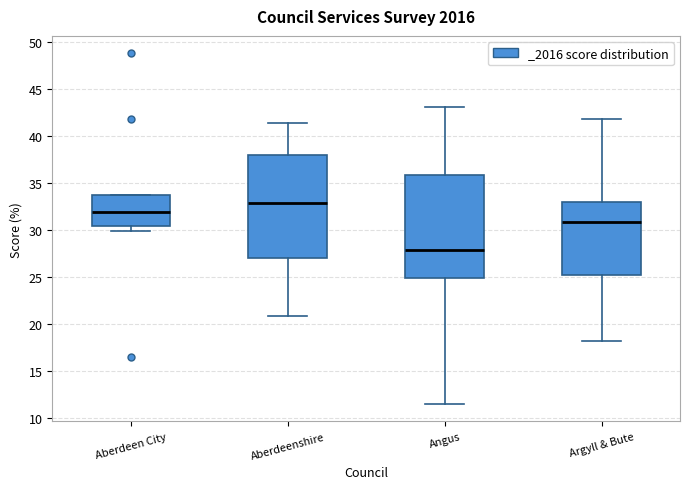

Reading left to right, transcribe this box plot: for each box, give where its median line is, the range the box spans, and where its two whiskers end, as read against the y-axis. The values are not printed on the chart, so give them approximately, as read against the axis.

Aberdeen City: median 32.0, box 30.5 to 33.5, whiskers 30.0 to 33.5
Aberdeenshire: median 33.0, box 27.0 to 38.0, whiskers 21.0 to 41.5
Angus: median 28.0, box 25.0 to 36.0, whiskers 11.5 to 43.0
Argyll & Bute: median 31.0, box 25.0 to 33.0, whiskers 18.0 to 42.0